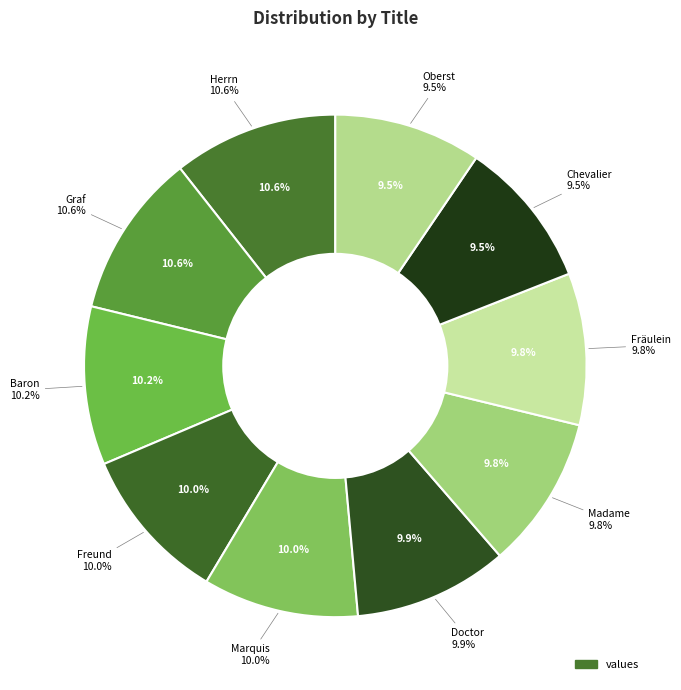

Which slice is the smallest?

Oberst